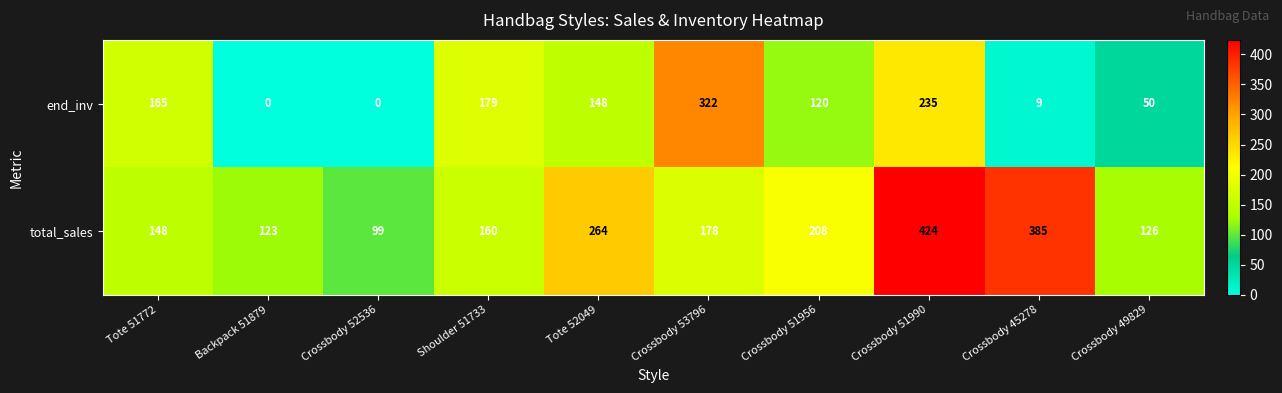

Rank the series at Crossbody 51956 from lowest to highest value.

end_inv, total_sales